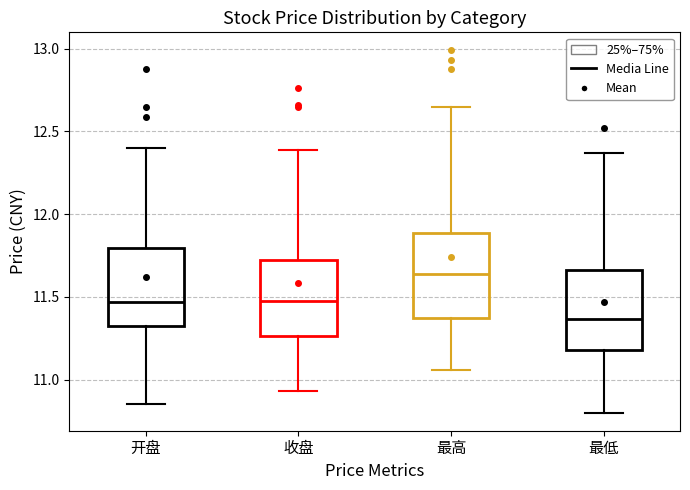

Where does the median line of the box for 最低 sit on the y-axis? The values are not printed on the chart, so give them approximately, as read against the axis.

11.35